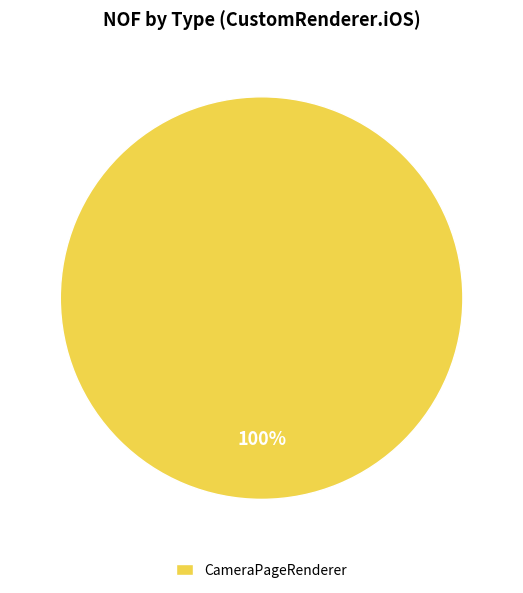

To the nearest percent, what portion does CameraPageRenderer represent?

100%